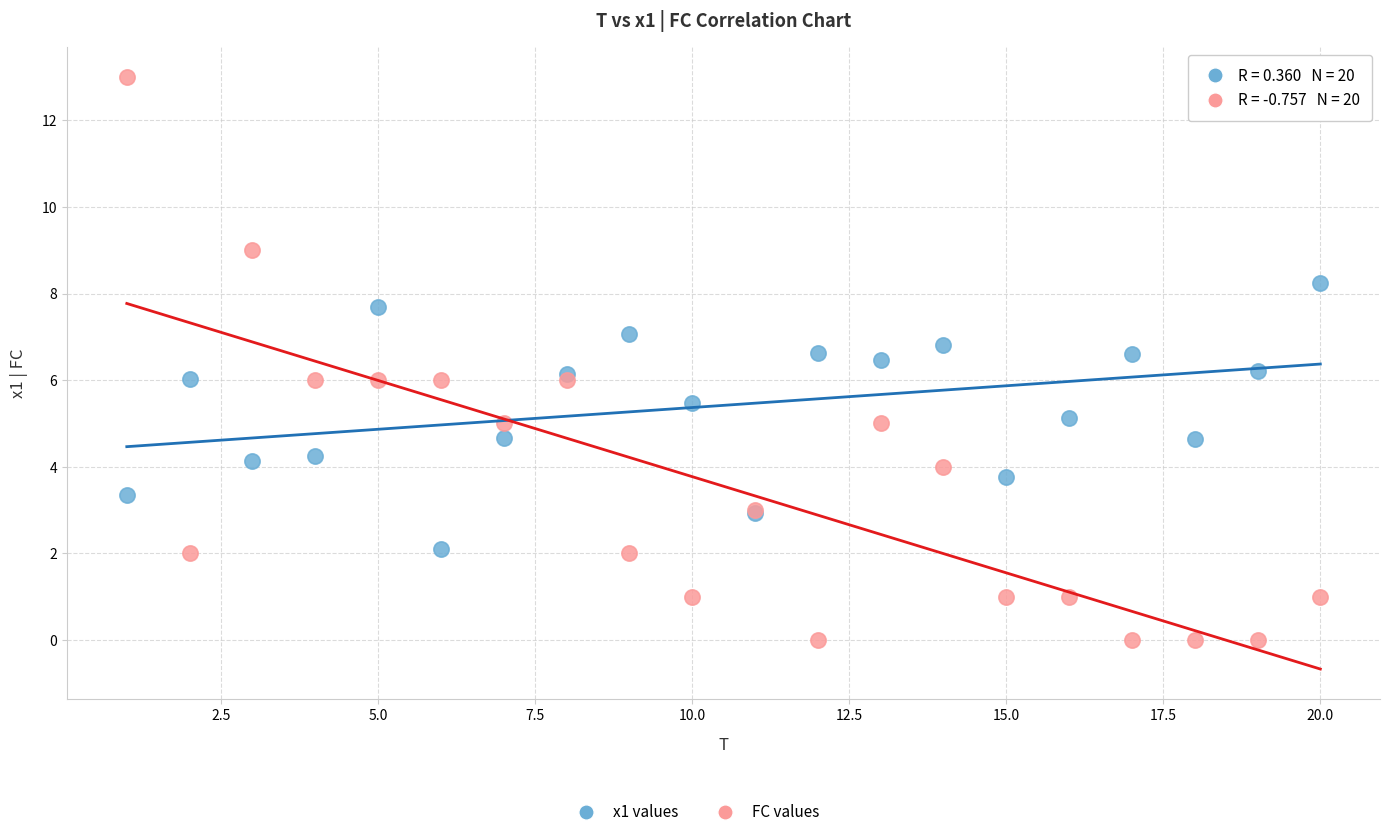

Which series contains the lowest Y value?

FC values